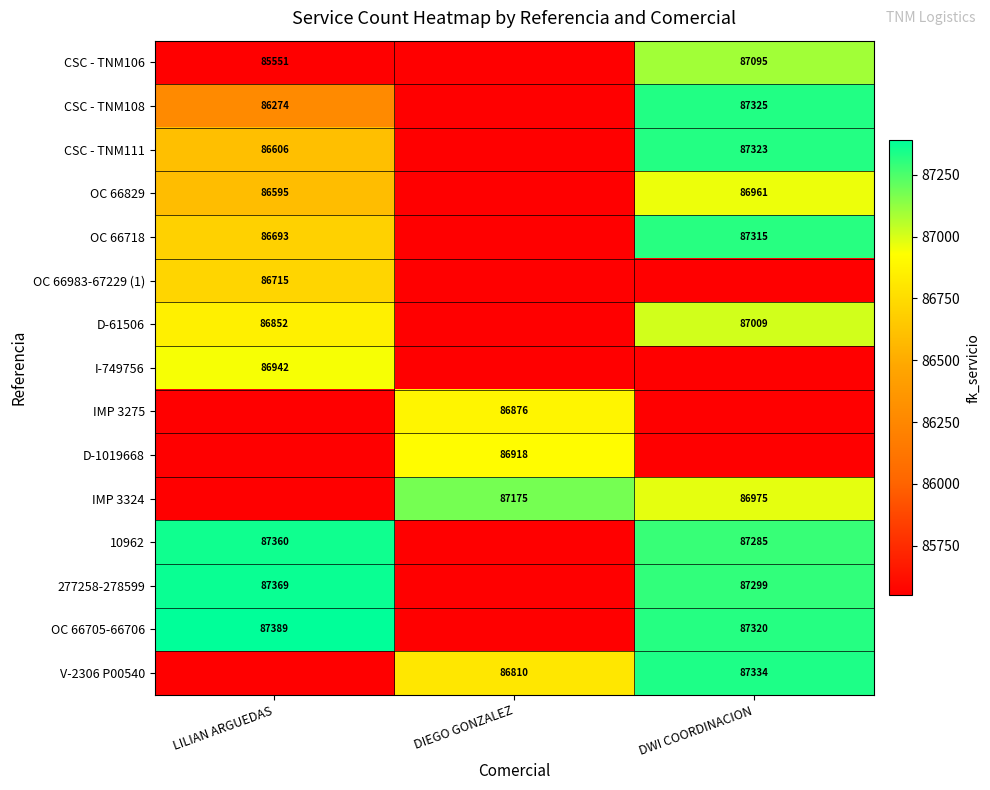

What is the total value across all series at LILIAN ARGUEDAS?

954346